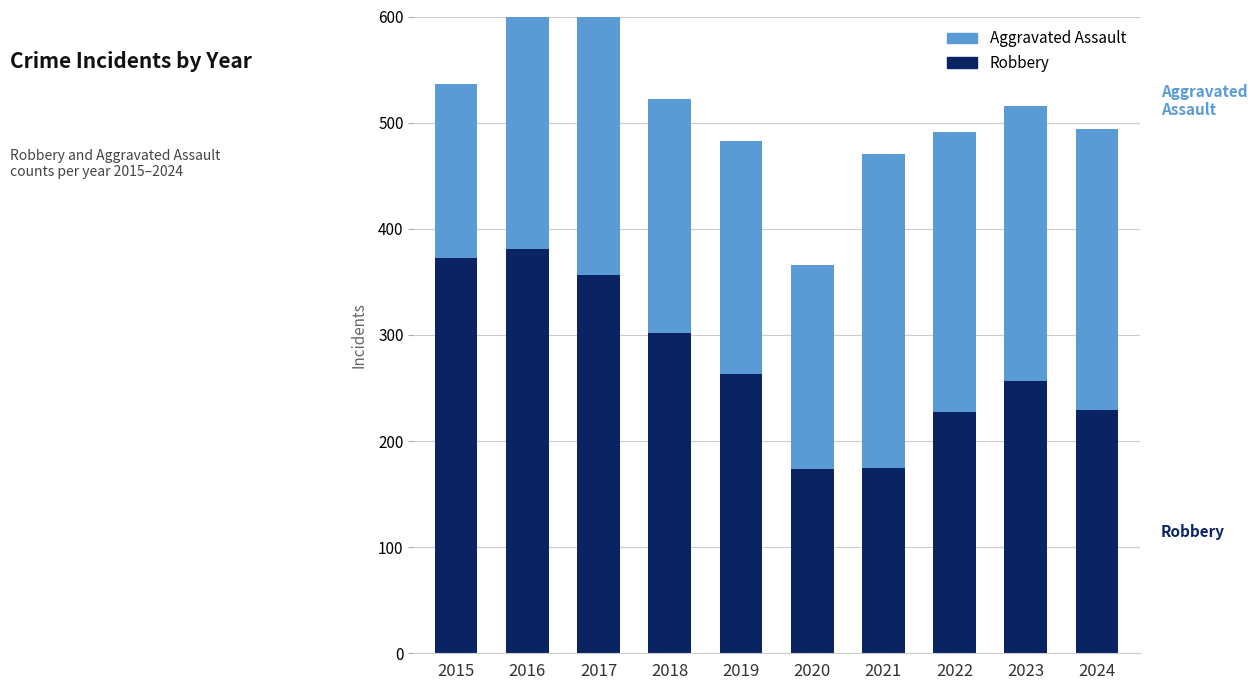

At which label does Robbery first exceed 263?

2015